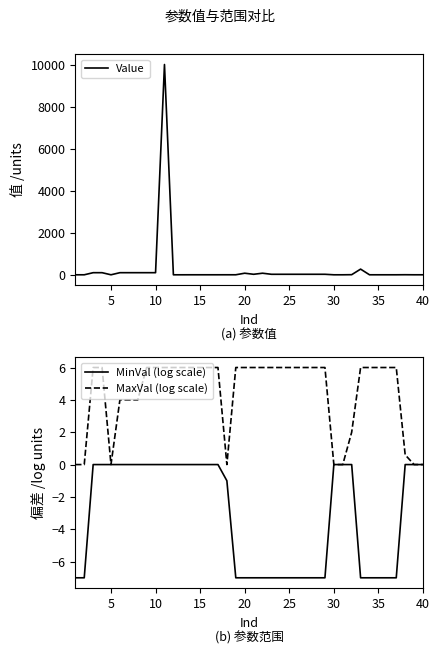

True or false: MaxVal (log scale) has a value of 0.0 at 5.

True